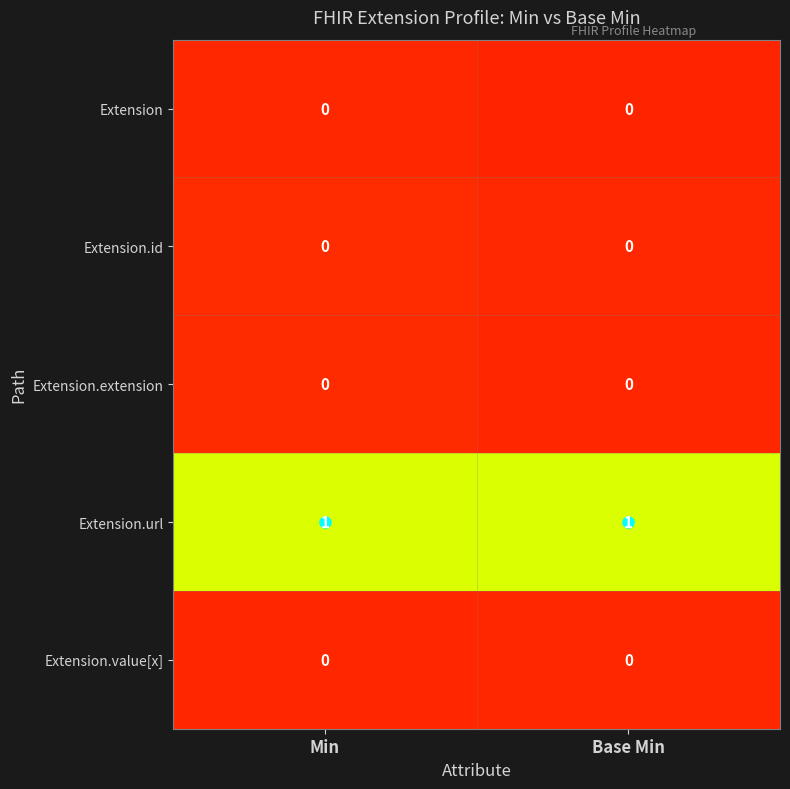

How many data points does each series have?

2